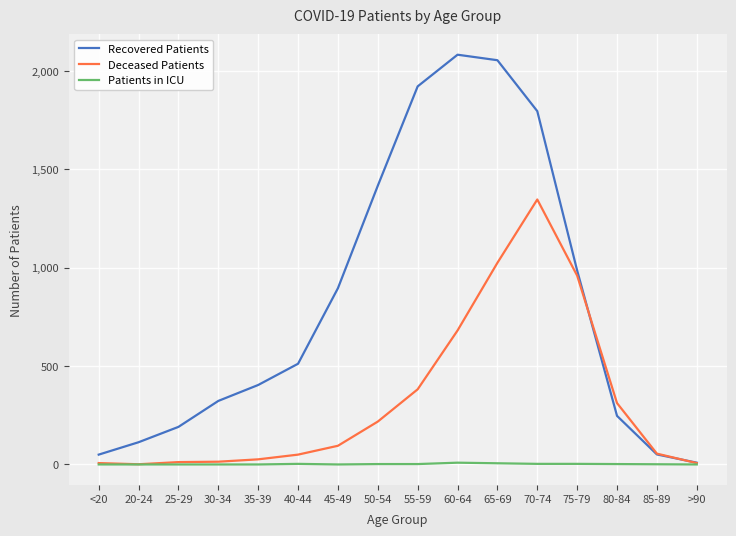

Is it true that Deceased Patients equals 1542 at 75-79?

False